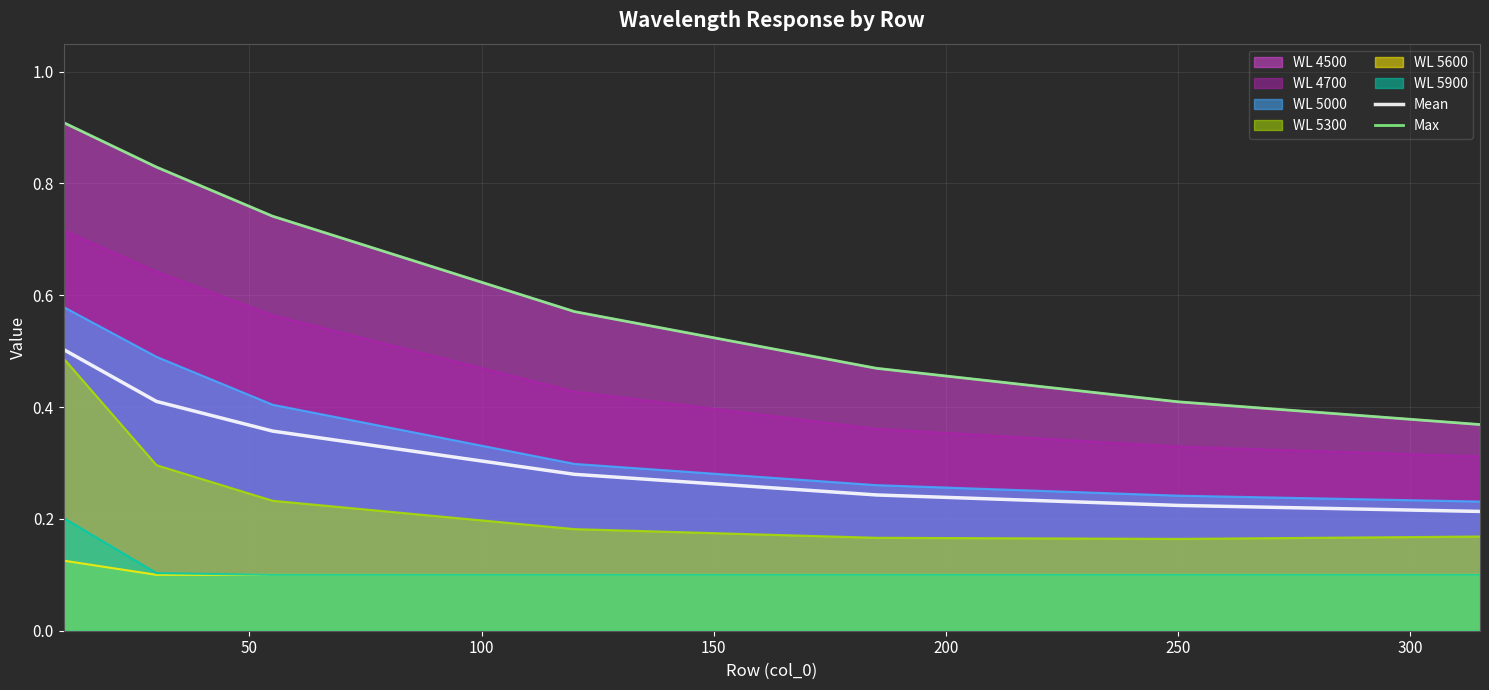

What is the total value across all series at 300?

0.6